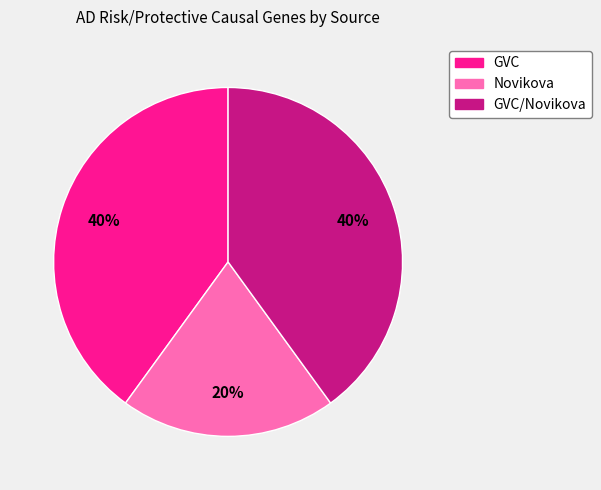

Is Novikova the majority of the pie?

No